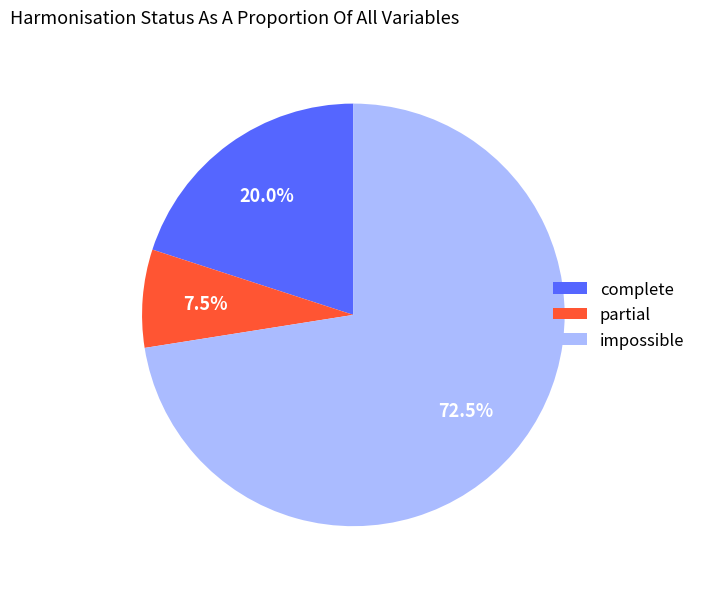

Does any single category account for the majority?

Yes